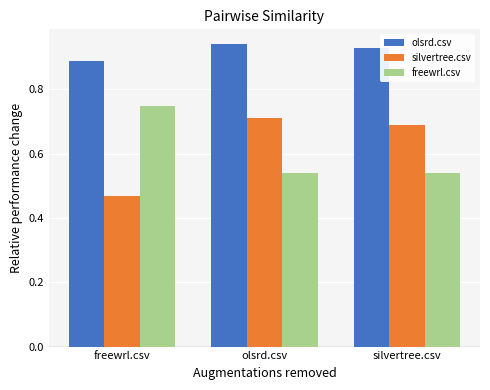

True or false: silvertree.csv has a value of 0.6 at freewrl.csv.

False